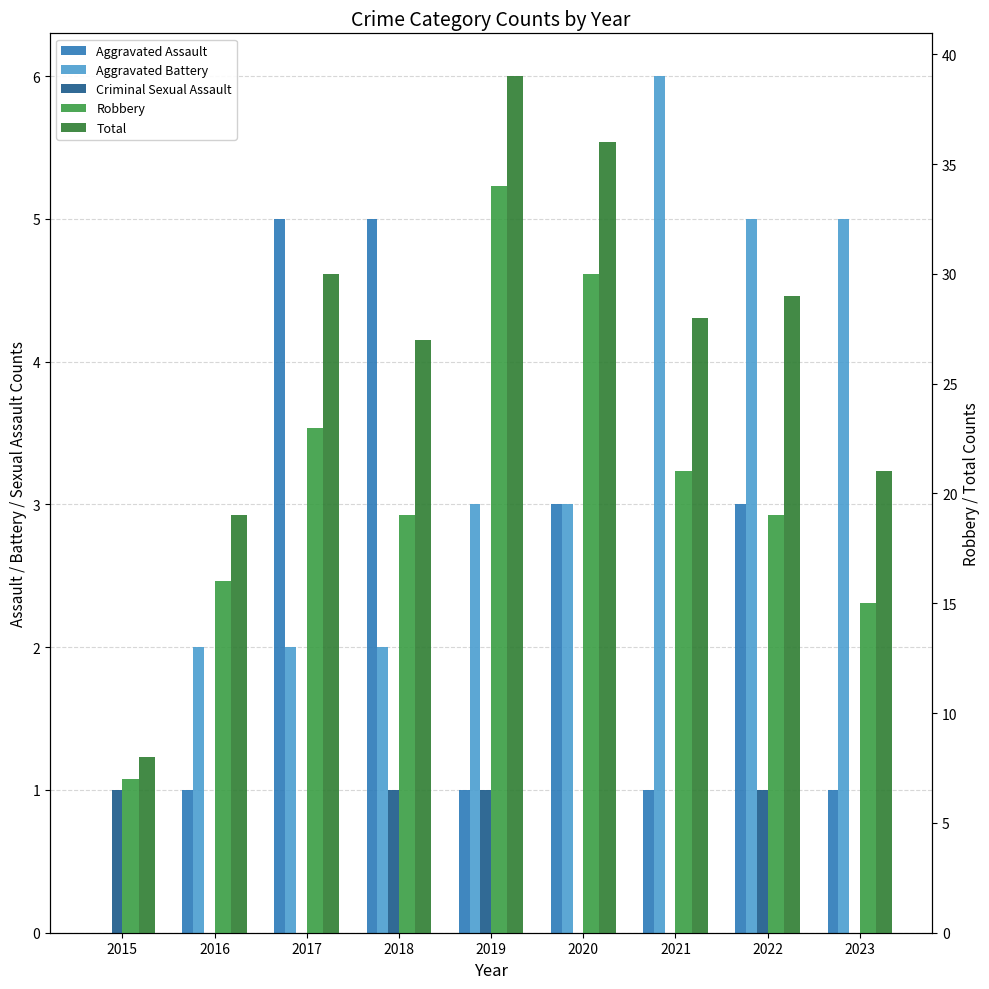

What is the sum of the Total values at 2016 and 2017?

49